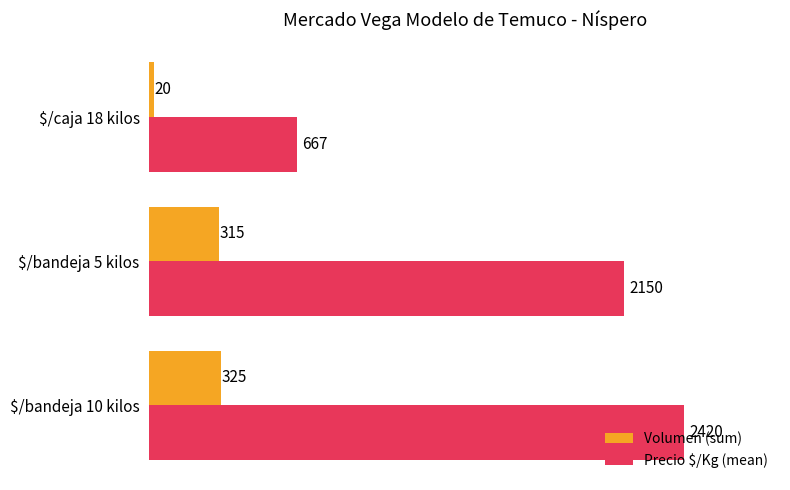

Where is Volumen (sum) nearest to the value 172?

$/bandeja 5 kilos